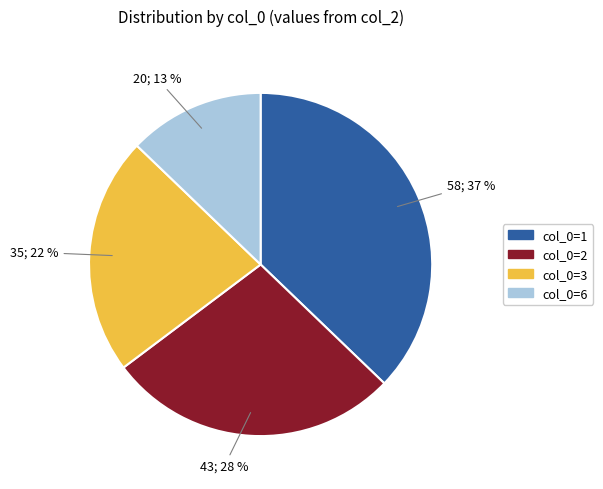

Count the number of slices in the pie.

4